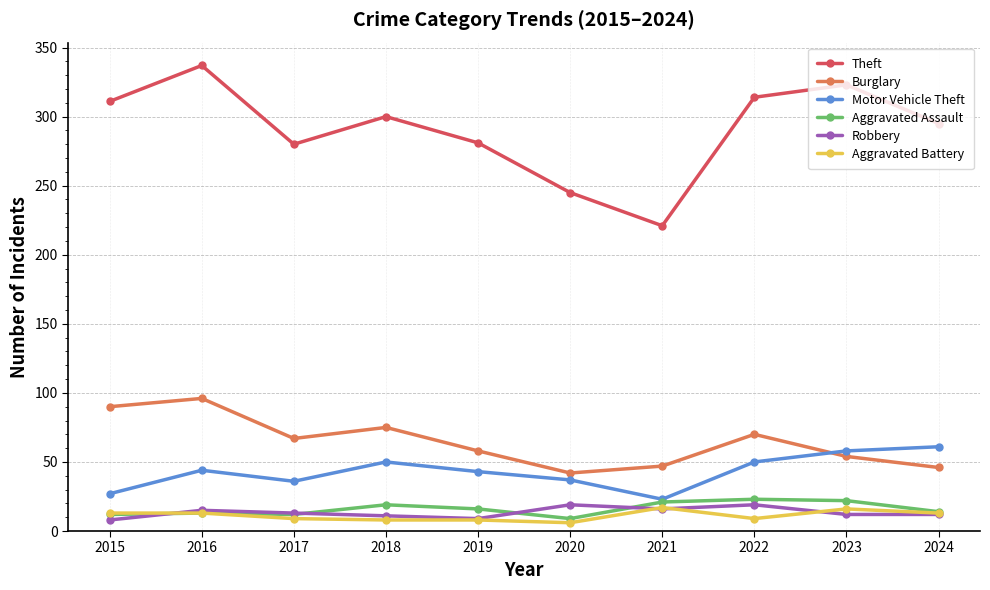

How many data points in Aggravated Assault are less than 16?

5